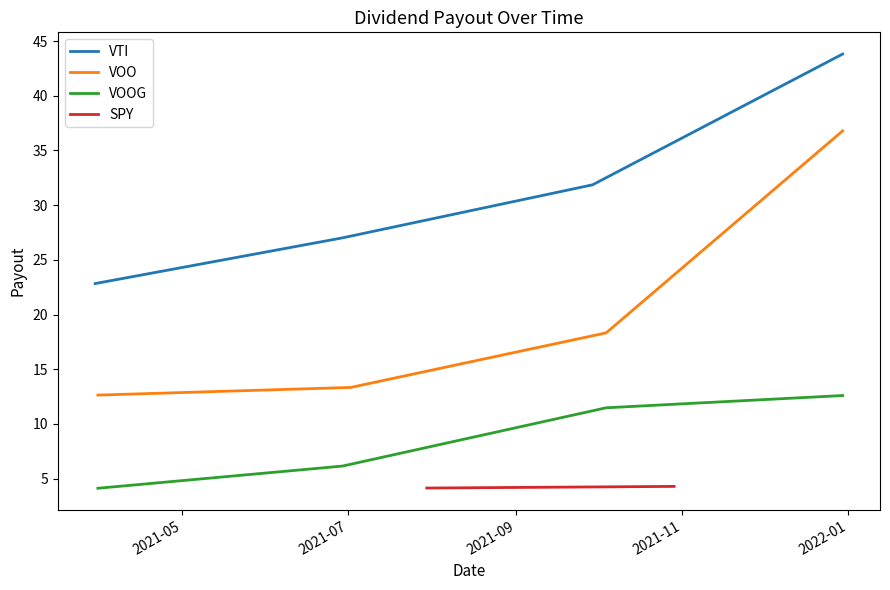

True or false: VOO and VTI intersect in this chart.

False